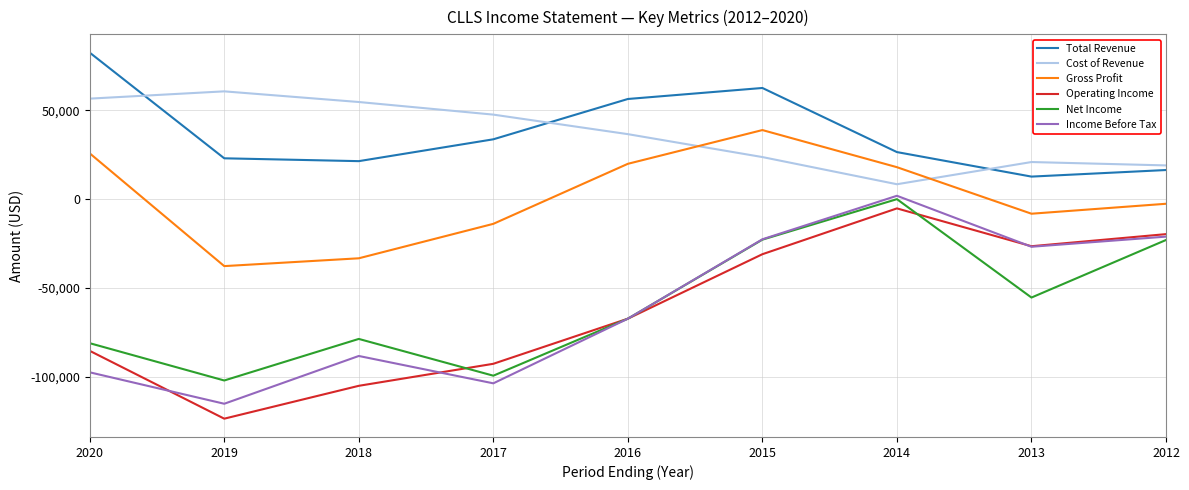

How many lines are shown in the chart?

6